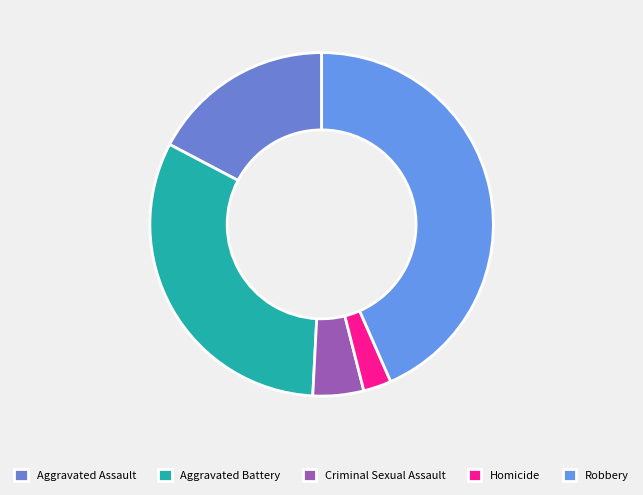

Which slice is the largest?

Robbery